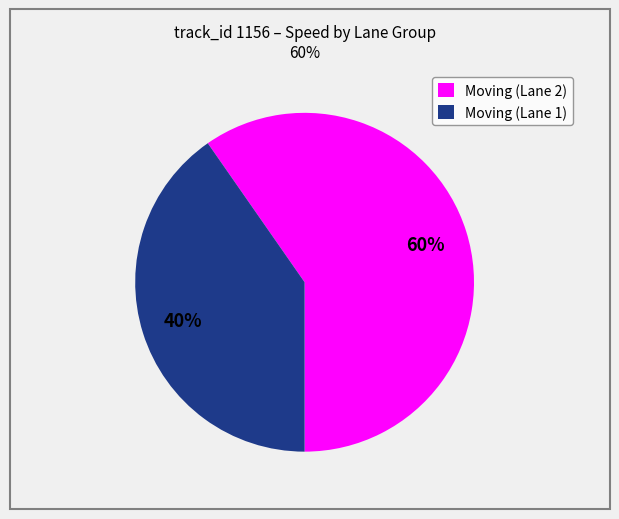

Is there any slice that represents more than half of the pie?

Yes